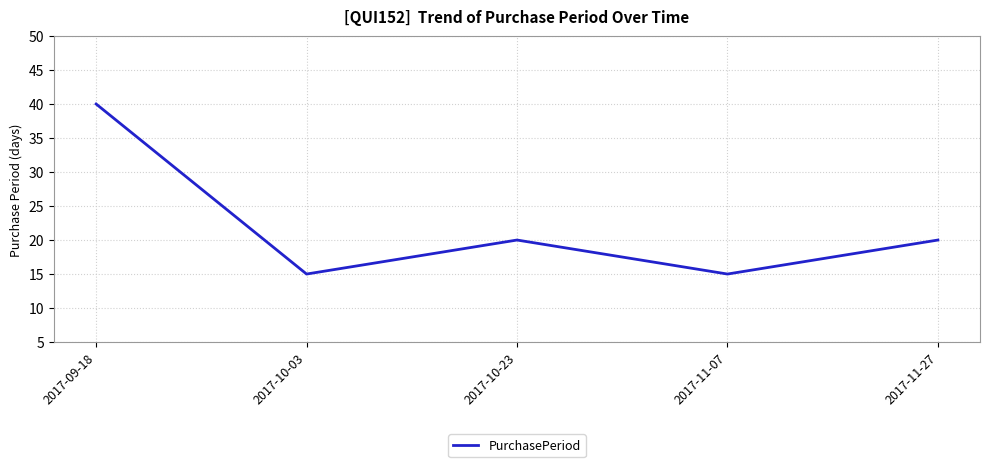

What is the sum of all values?

110